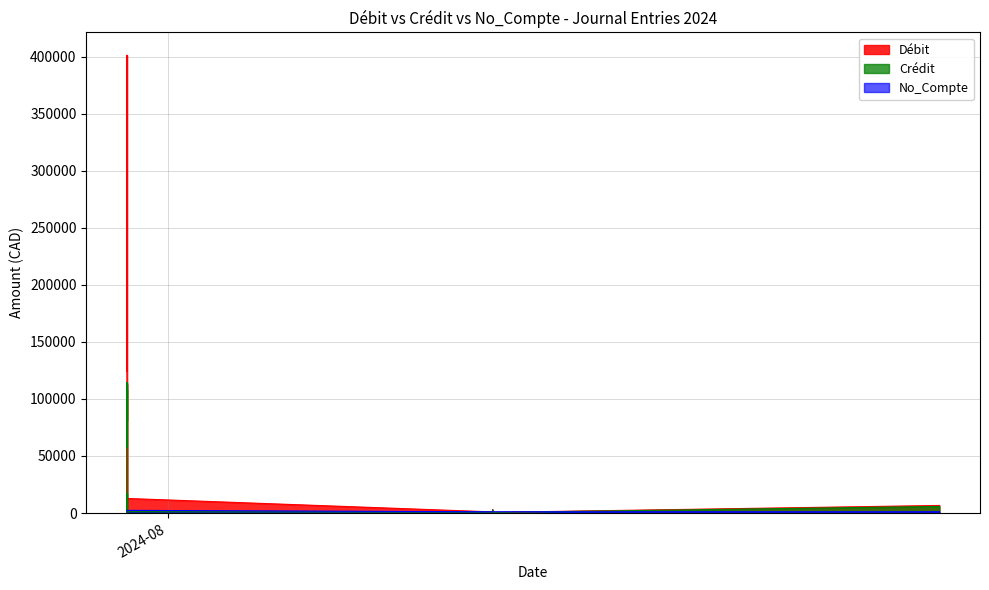

List the series in order of their peak value, highest first.

Débit, Crédit, No_Compte